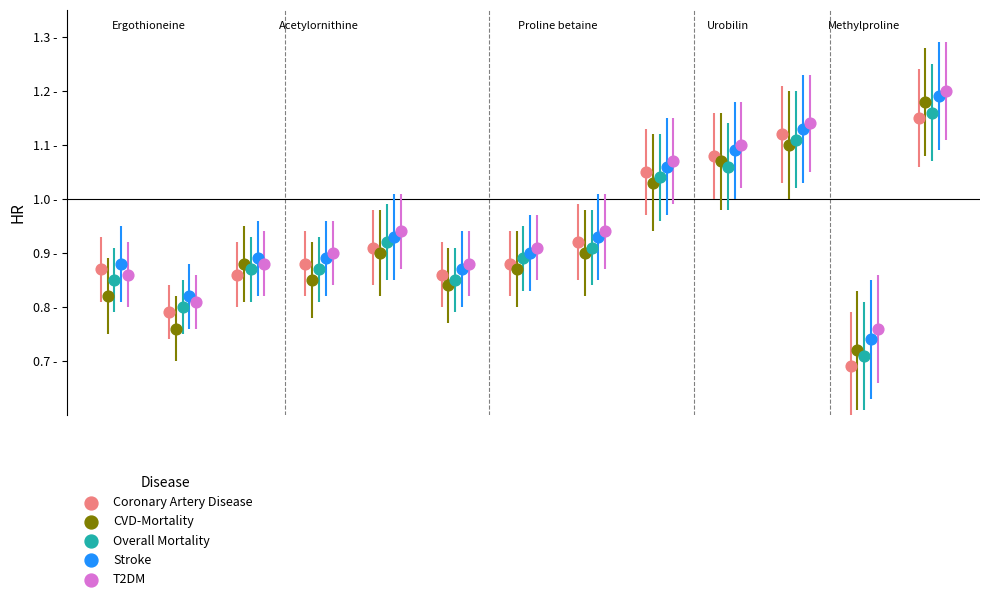

What are all the series names shown in the legend?

Coronary Artery Disease, CVD-Mortality, Overall Mortality, Stroke, T2DM